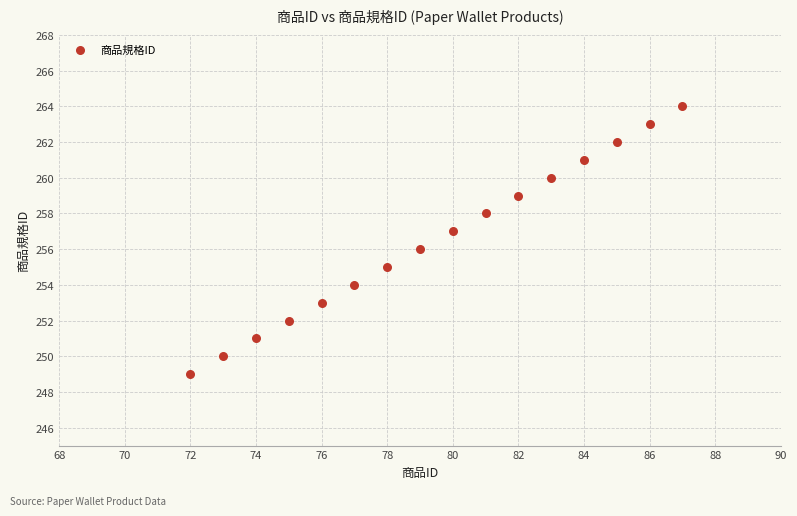

What is the range of X values (max minus min)?

15